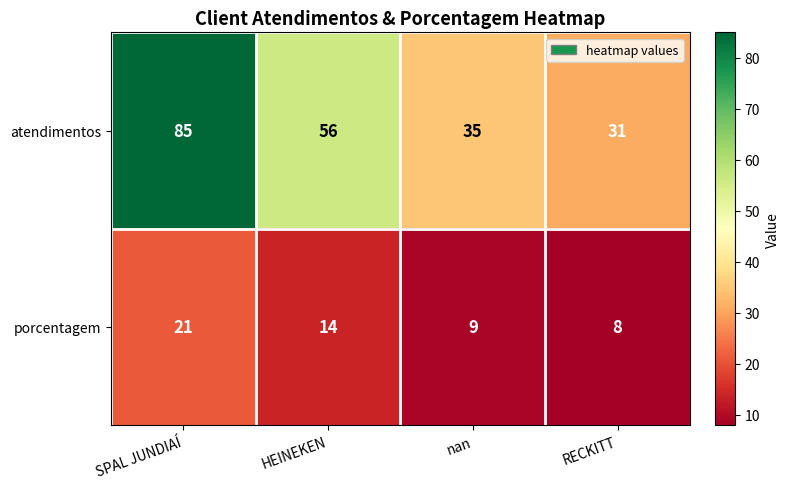

How many distinct data groups are displayed?

2